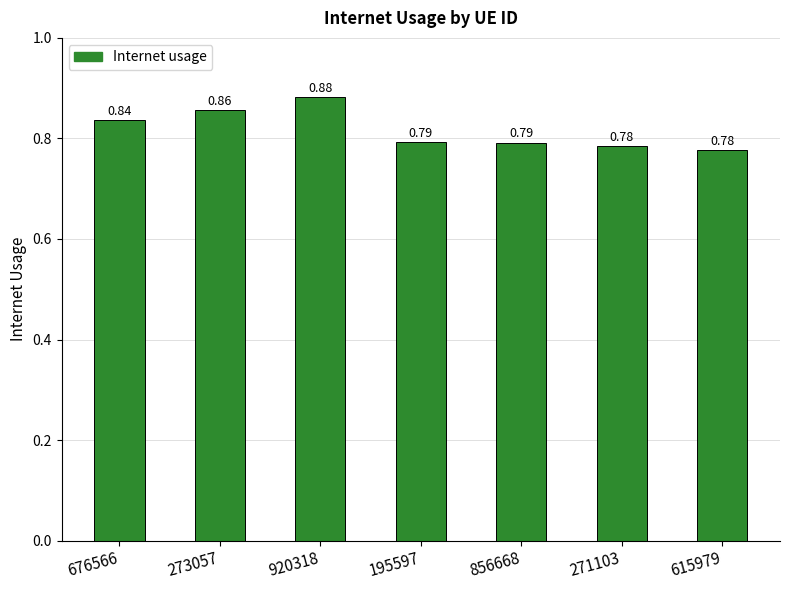

Between 615979 and 195597, which is larger?

195597